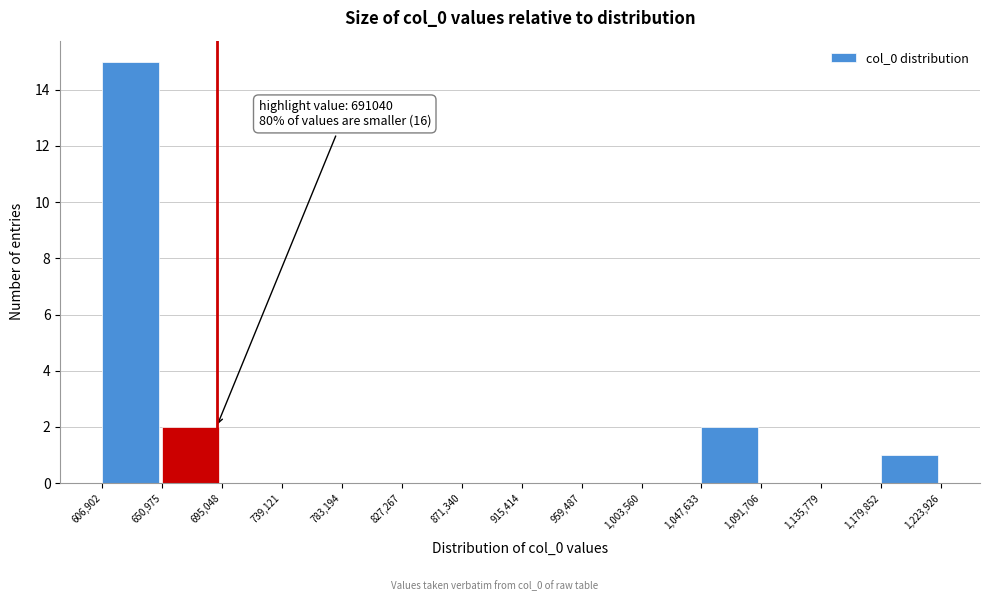

Over which range of the x-axis is the bar tallest?

606,902 to 650,975